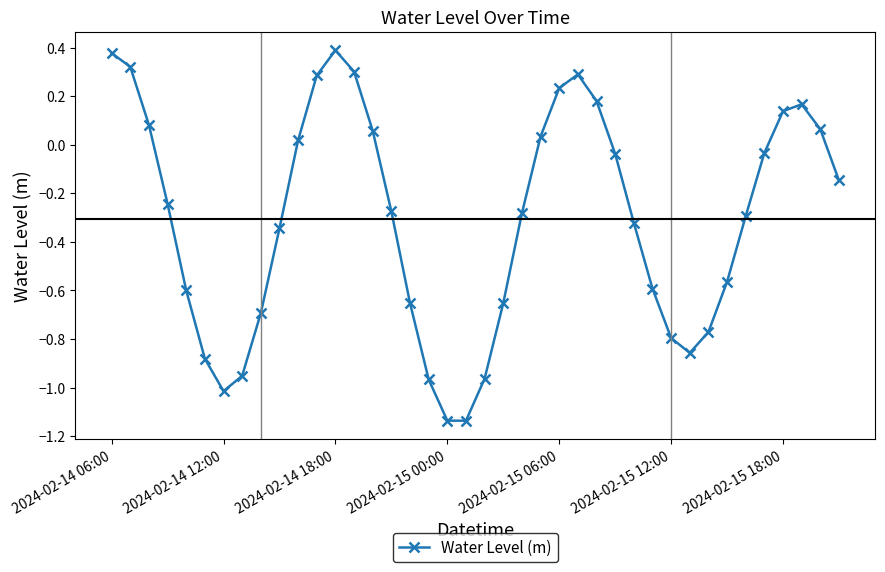

How many data points are less than 0?

25